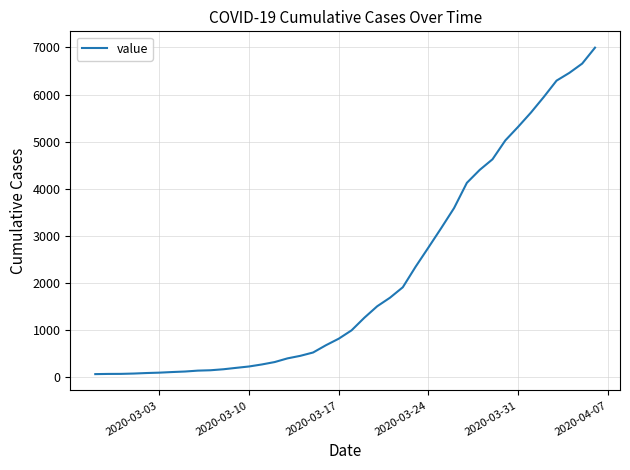

What is the difference between the maximum and minimum values?

6931